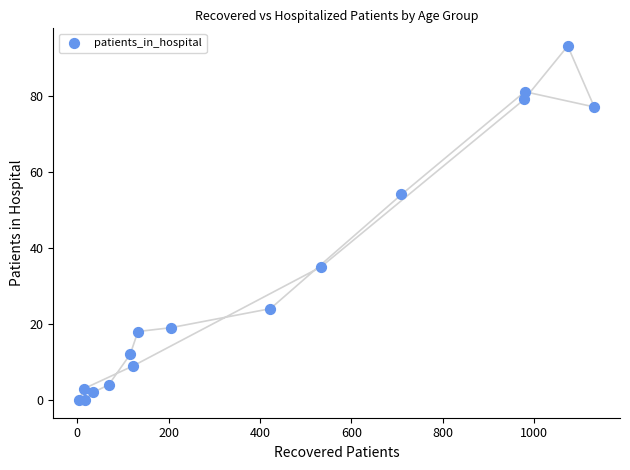

What is the range of Y values (max minus min)?

93